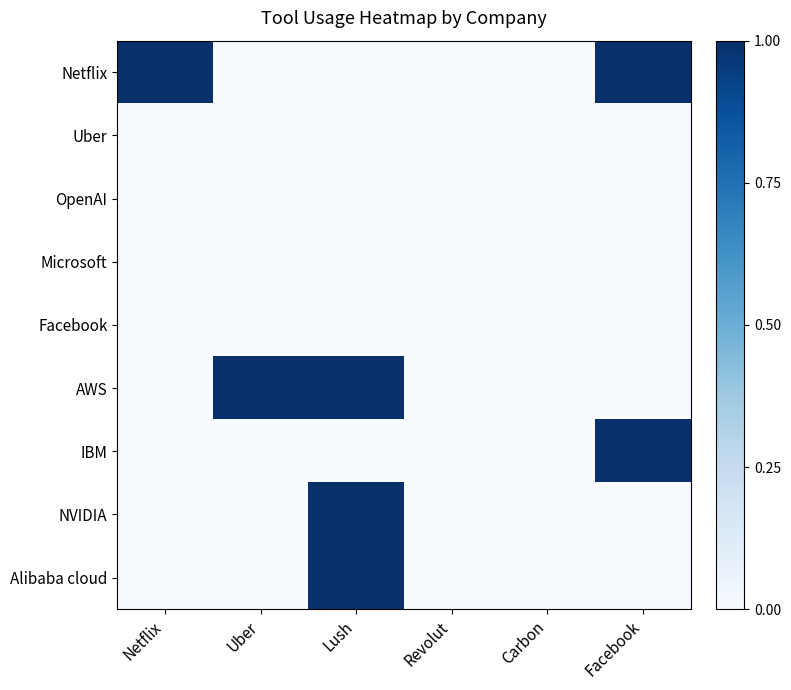

Between Facebook and Carbon, which is larger?

Facebook